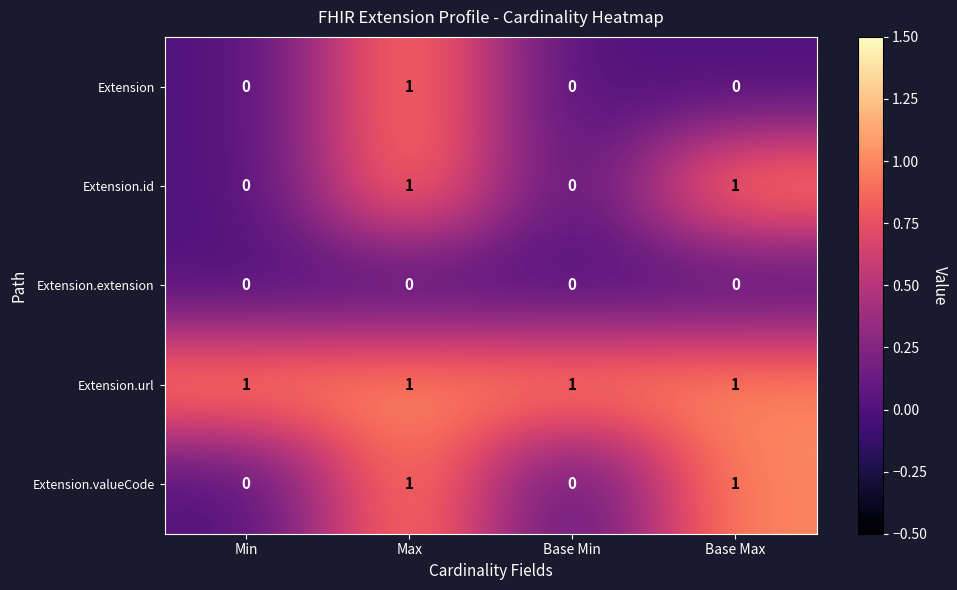

At how many categories does at least one series exceed 0?

4